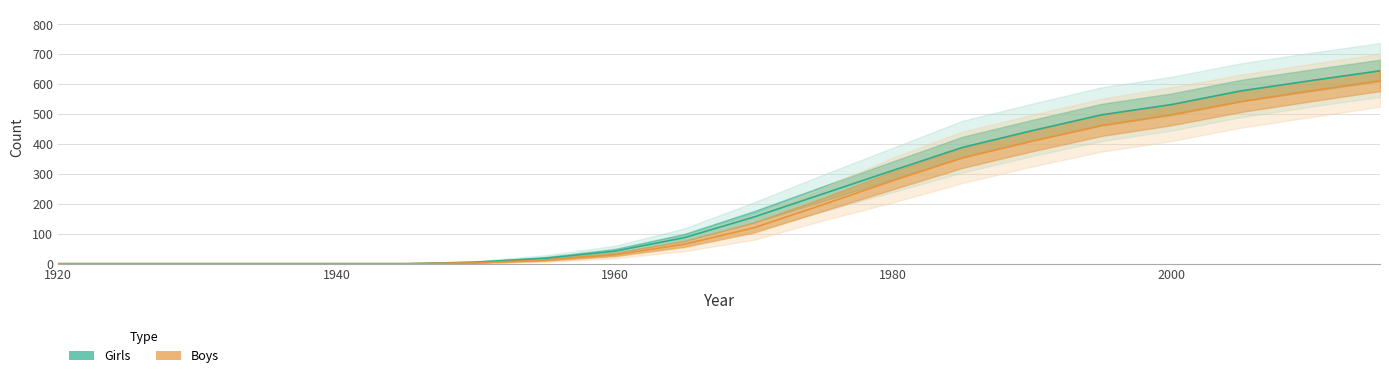

Which has a higher value, 1955 or 1980?

1980